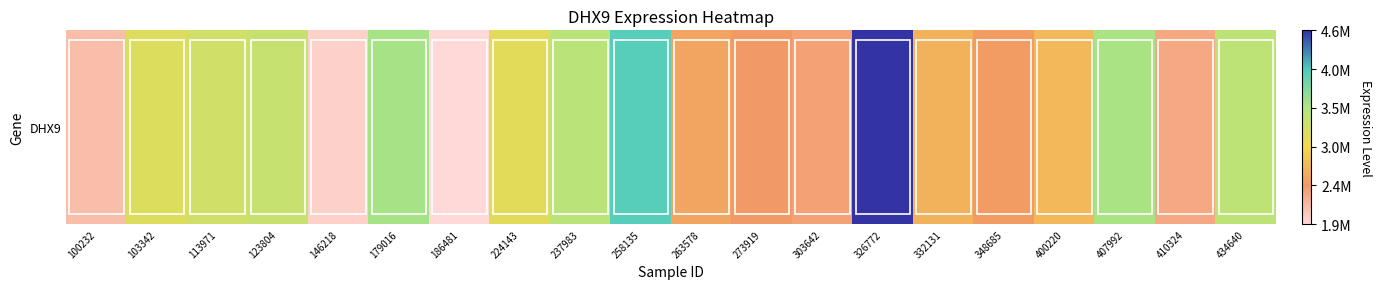

Which has a higher value, 410324 or 263578?

263578